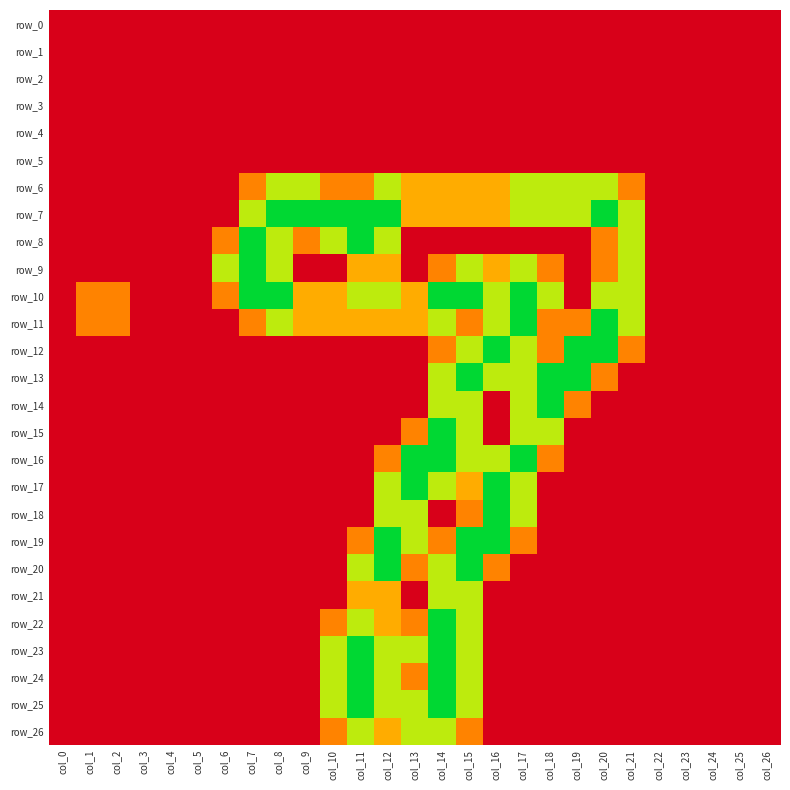

Which has a higher value, col_11 or col_13?

col_11